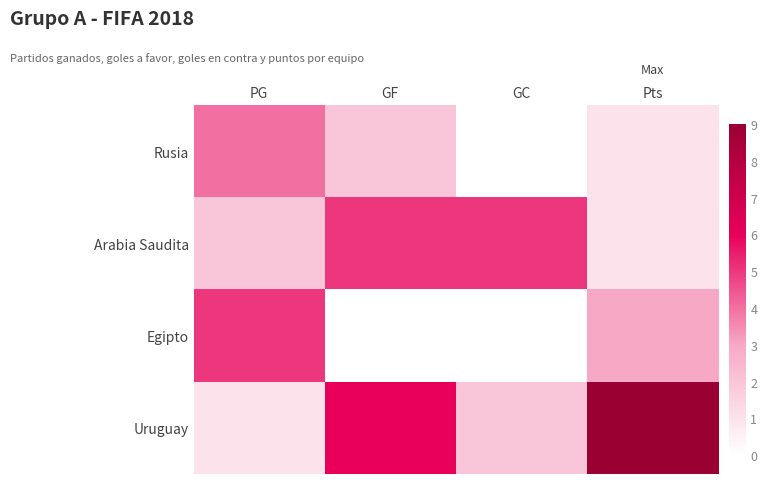

At which label is Uruguay closest to 5?

GF